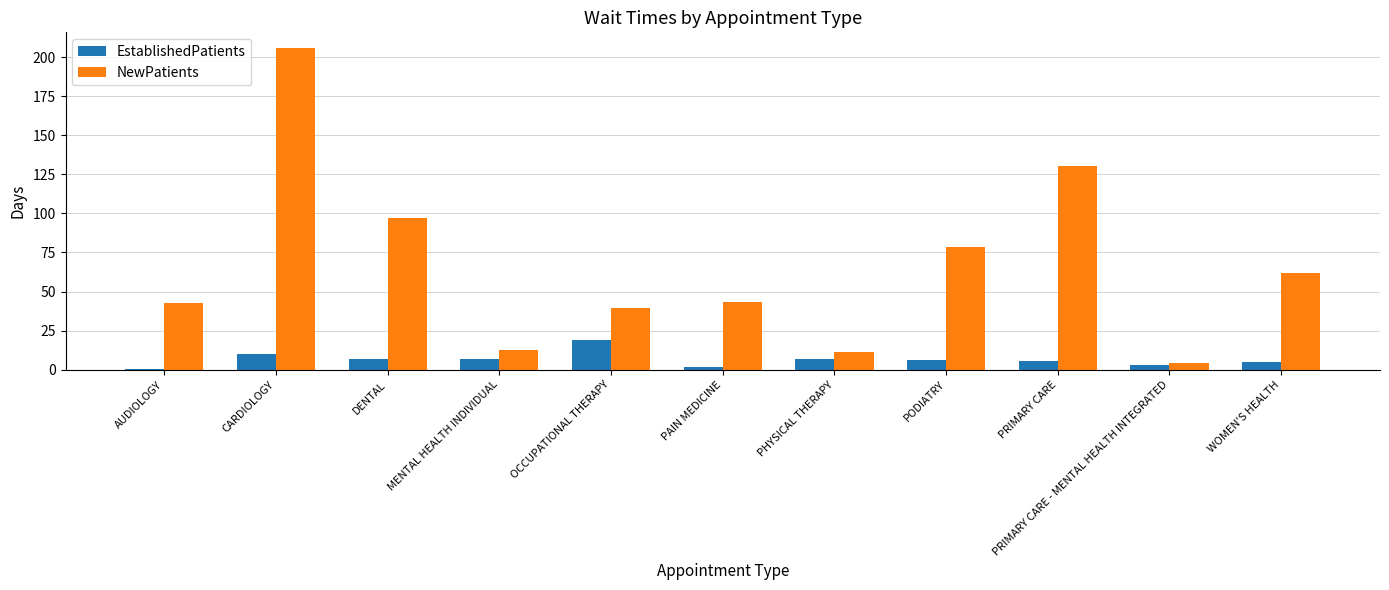

What is the highest value of the NewPatients series?

205.5